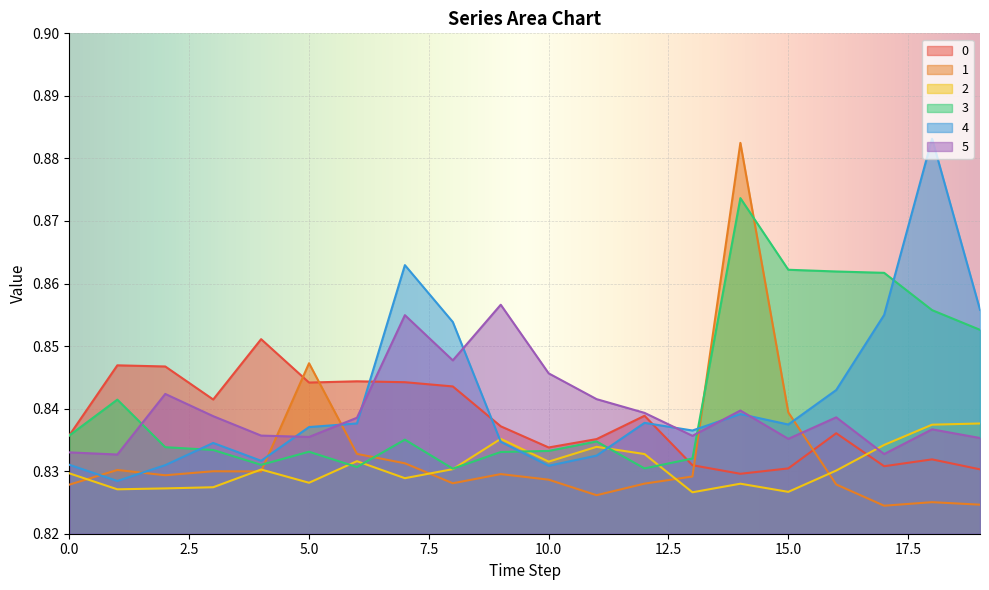

Is the value of 4 at 16 greater than the value of 2 at 18?

Yes